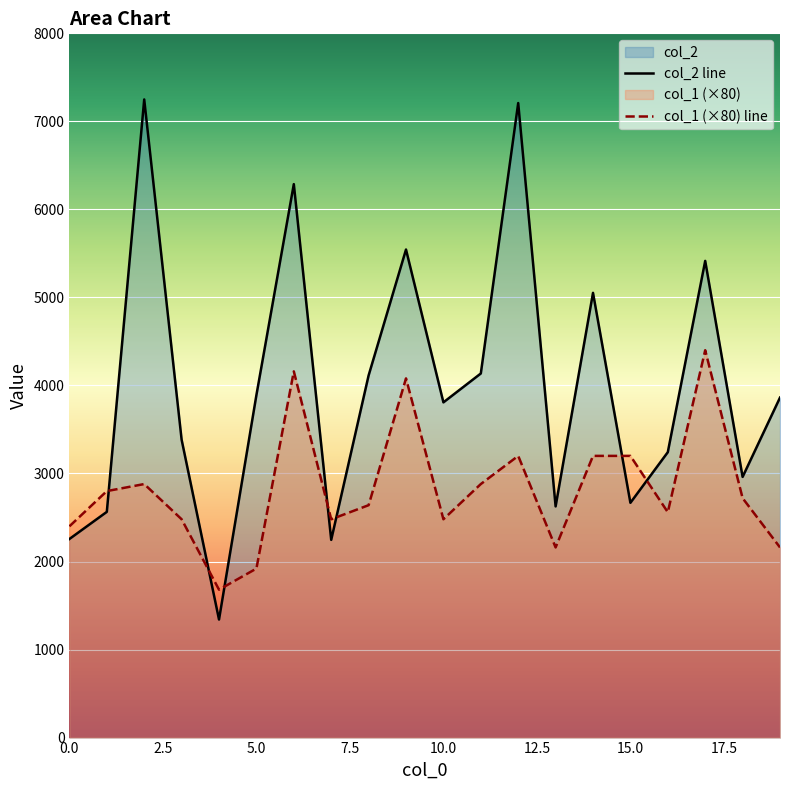

After their last crossing, which series has the higher values: col_1 (×80) line or col_2 line?

col_2 line